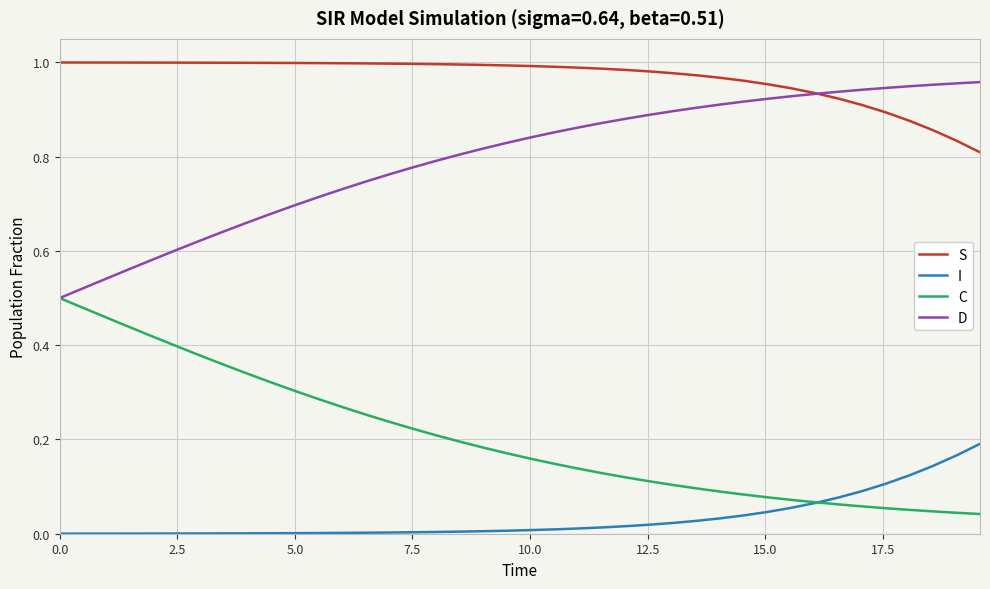

Rank the series by their average value, from highest to lowest.

S, D, C, I